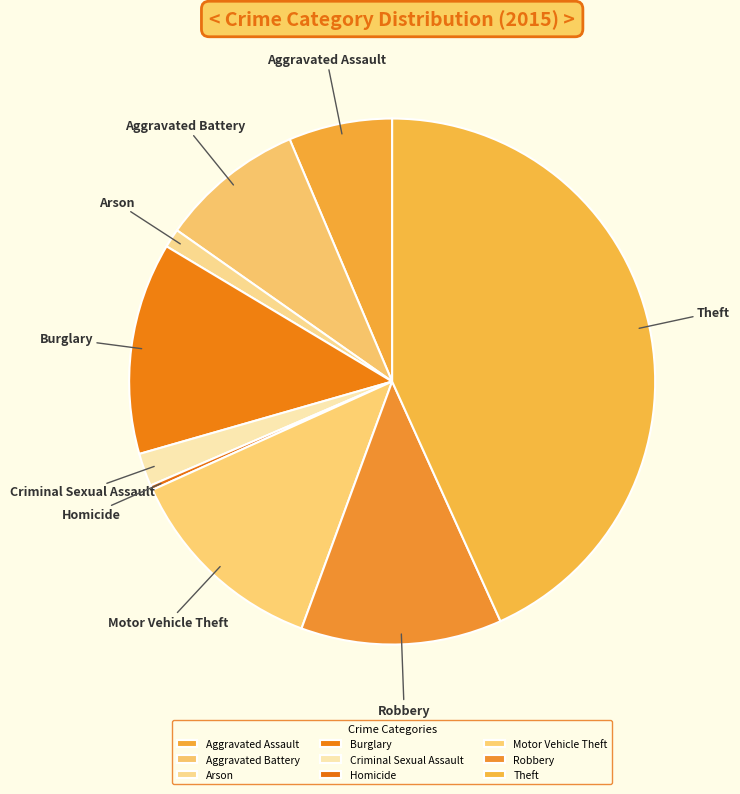

Is there any slice that represents more than half of the pie?

No